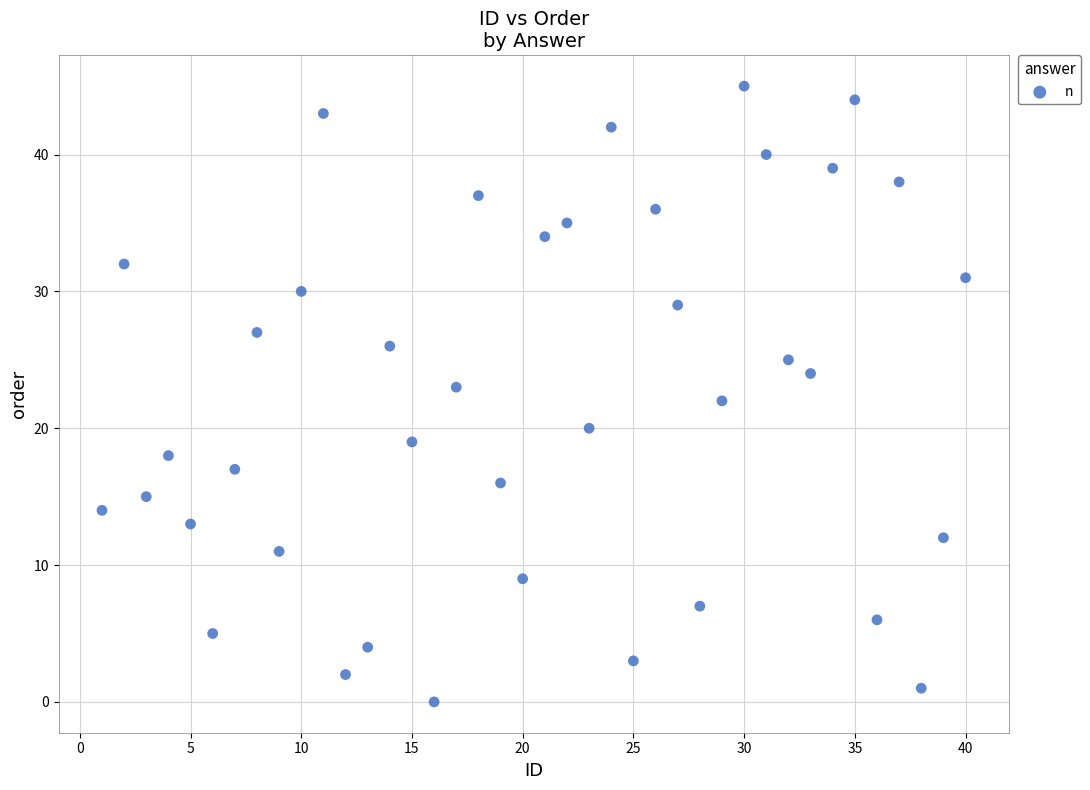

What is the range of Y values (max minus min)?

45